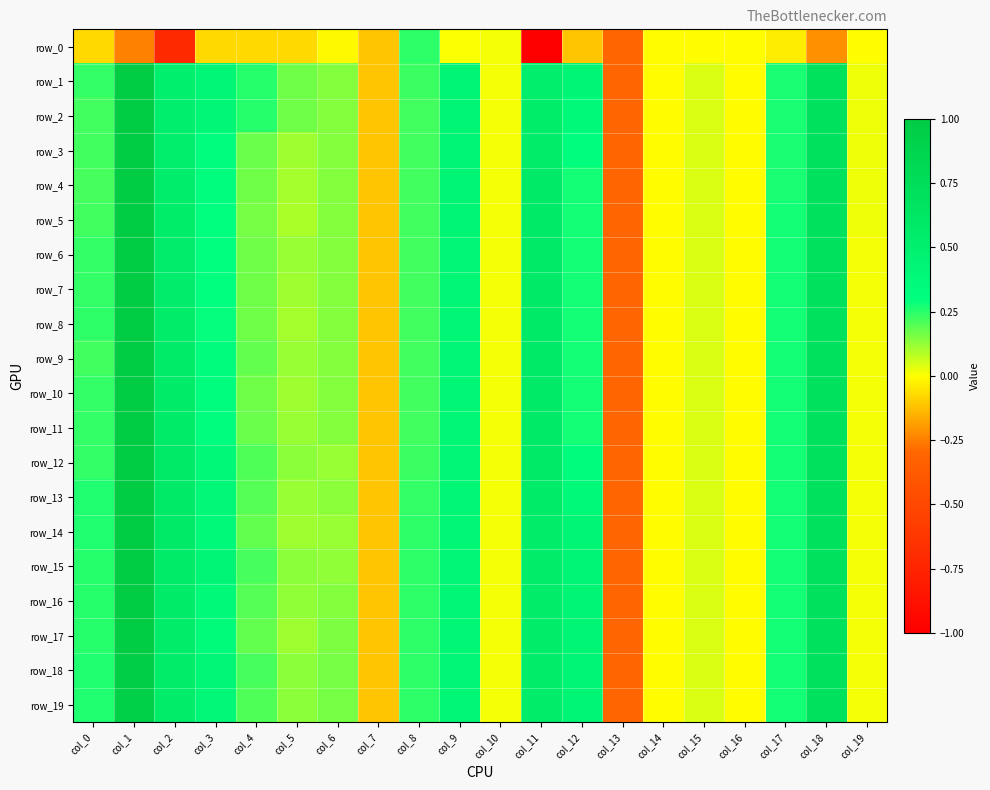

At which category is the sum across all series the highest?

col_1